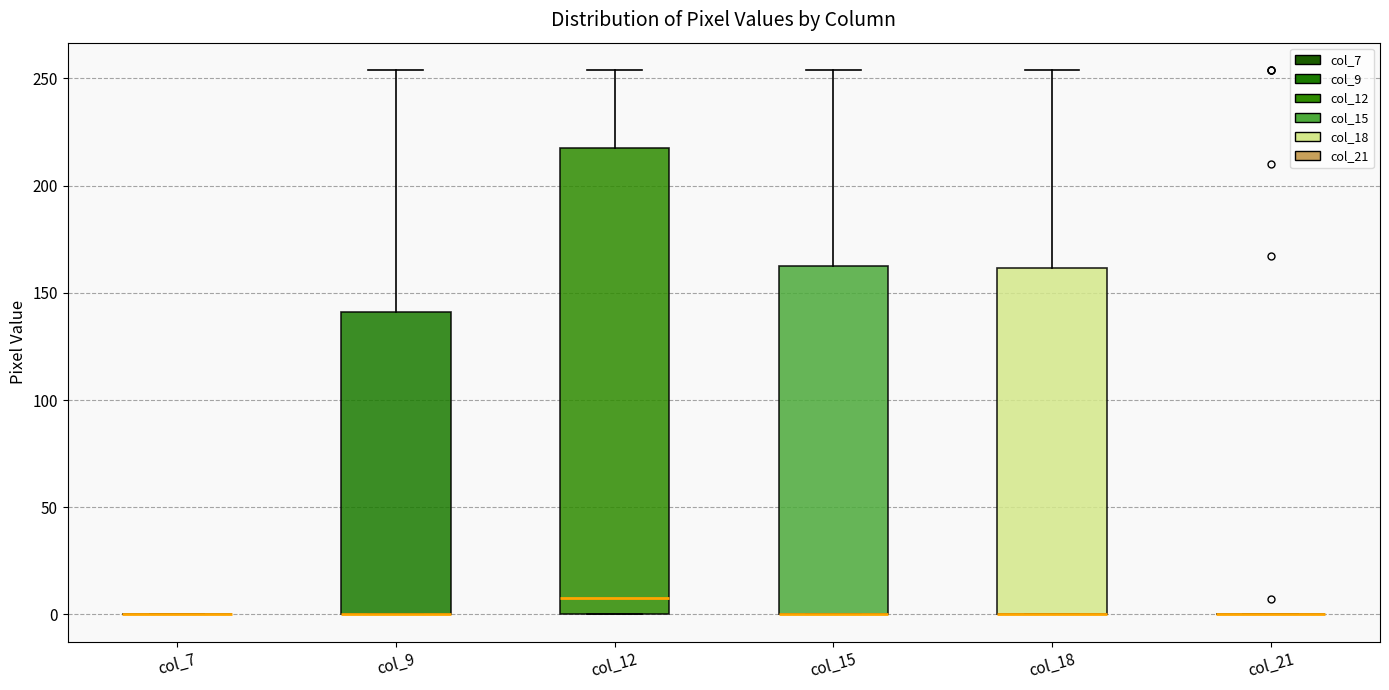

Reading left to right, read every box against the y-axis: the position of its median line, the range the box covers, and the ends of its whiskers. The values are not printed on the chart, so give them approximately, as read against the axis.

col_7: box collapsed to a line at 0, whiskers 0 to 0
col_9: median 0 (drawn on the box's lower edge), box 0 to 140, whiskers 0 to 255
col_12: median 10, box 0 to 220, whiskers 0 to 255
col_15: median 0 (drawn on the box's lower edge), box 0 to 165, whiskers 0 to 255
col_18: median 0 (drawn on the box's lower edge), box 0 to 160, whiskers 0 to 255
col_21: box collapsed to a line at 0, whiskers 0 to 0